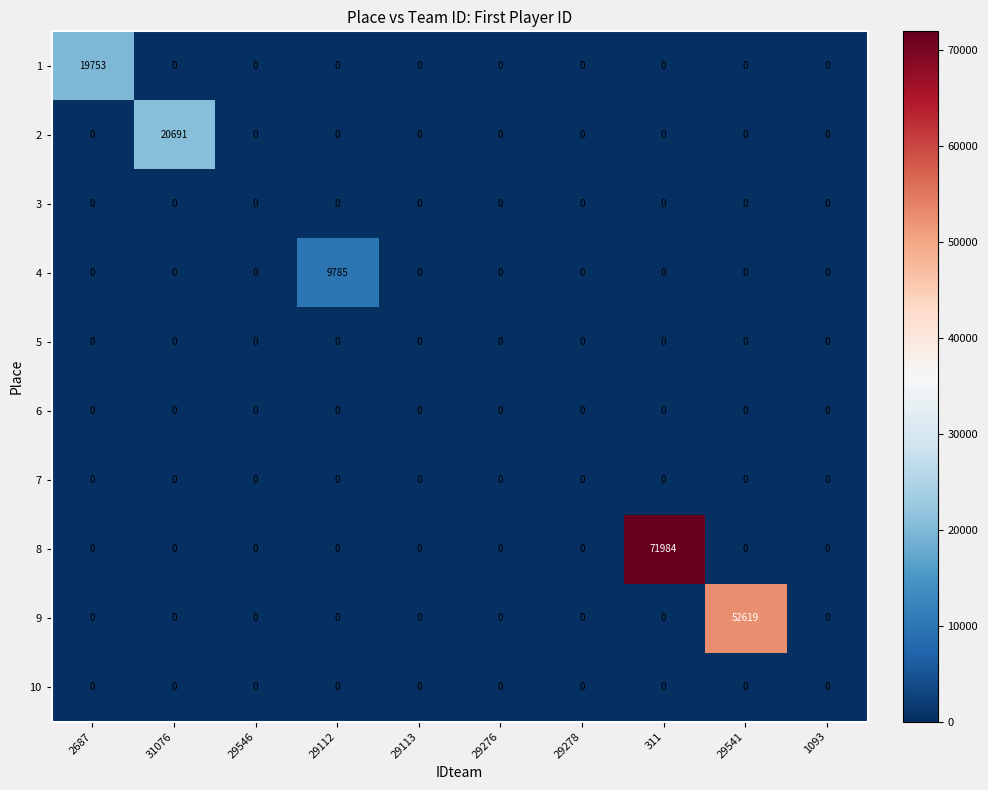

The value of 4 at 1093 is 0. True or false?

True